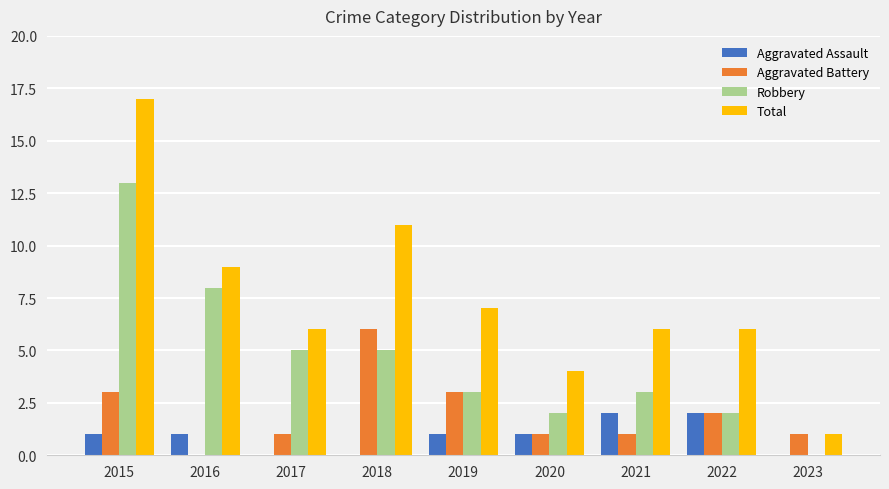

What is the total value across all series at 2021?

12